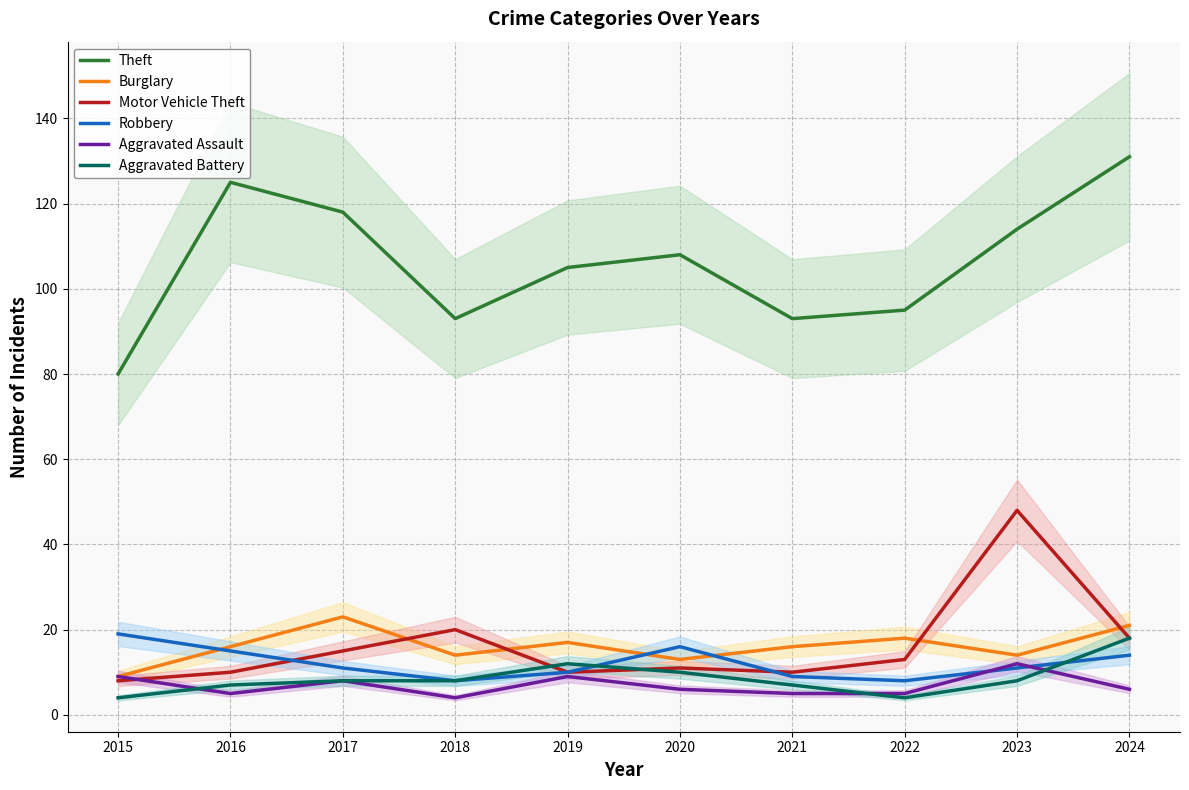

Count the number of categories in the chart.

10